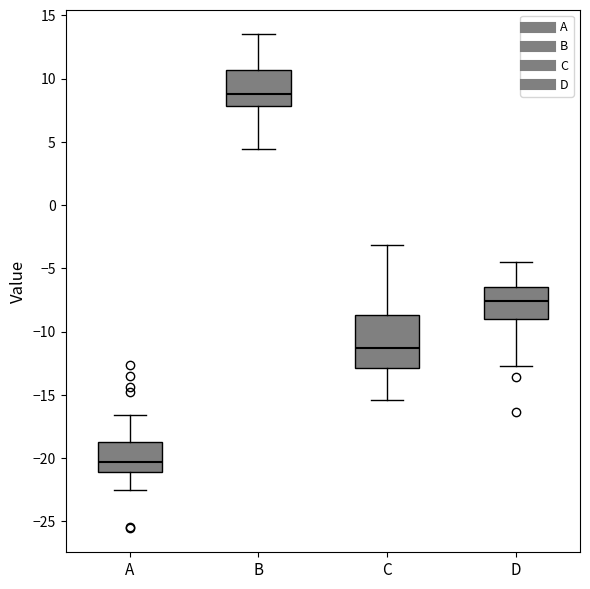

Reading left to right, read every box against the y-axis: the position of its median line, the range the box covers, and the ends of its whiskers. The values are not printed on the chart, so give them approximately, as read against the axis.

A: median -20.5, box -21.0 to -18.5, whiskers -22.5 to -16.5
B: median 9.0, box 8.0 to 10.5, whiskers 4.5 to 13.5
C: median -11.5, box -13.0 to -8.5, whiskers -15.5 to -3.0
D: median -7.5, box -9.0 to -6.5, whiskers -12.5 to -4.5